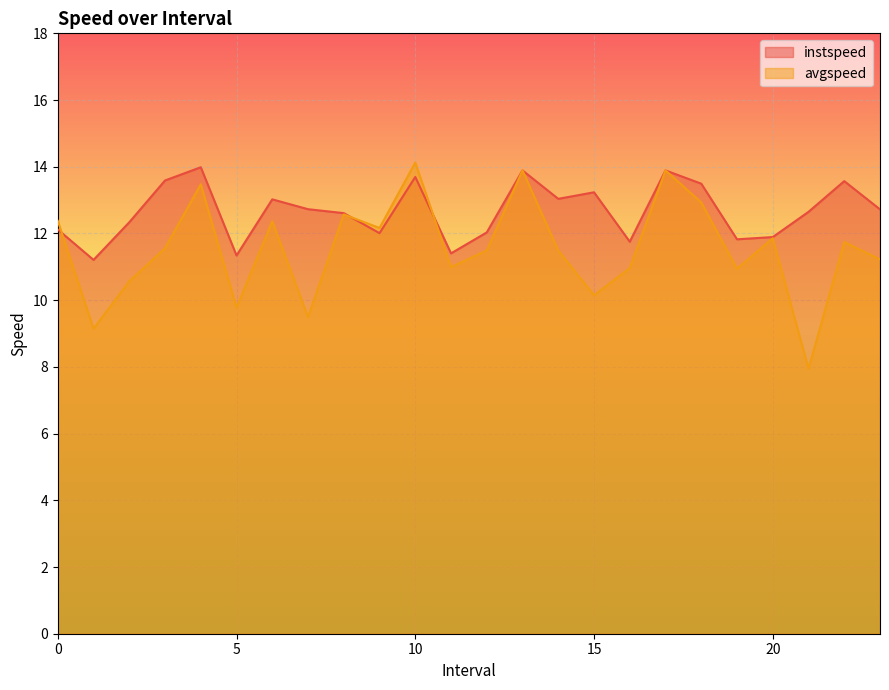

How many intersections are there between avgspeed and instspeed?

3